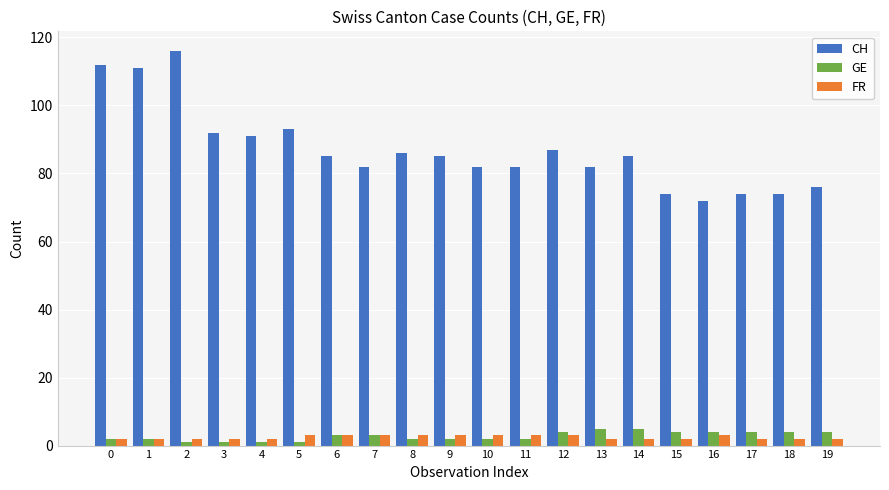

How many distinct data groups are displayed?

3